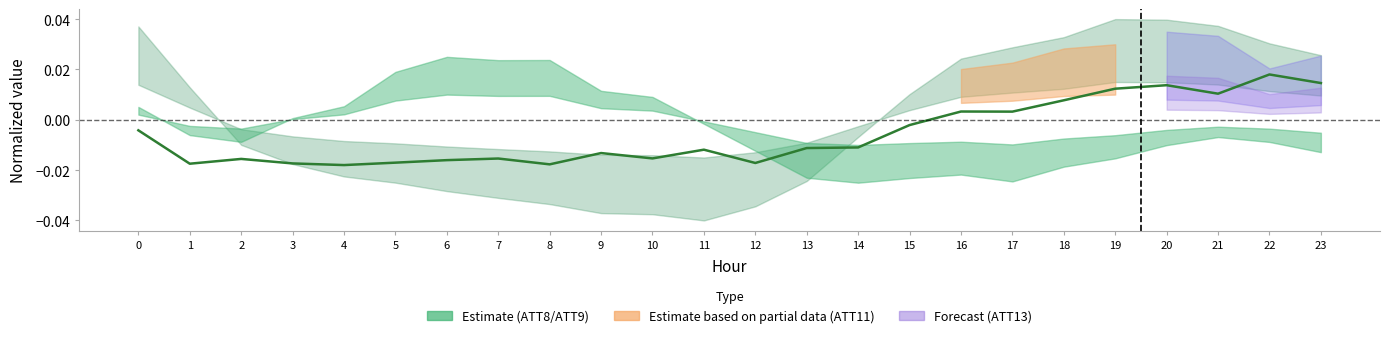

List the labels in order of value, smallest first.

4, 8, 1, 3, 12, 5, 6, 2, 7, 10, 9, 11, 13, 14, 0, 15, 17, 16, 18, 21, 19, 20, 23, 22